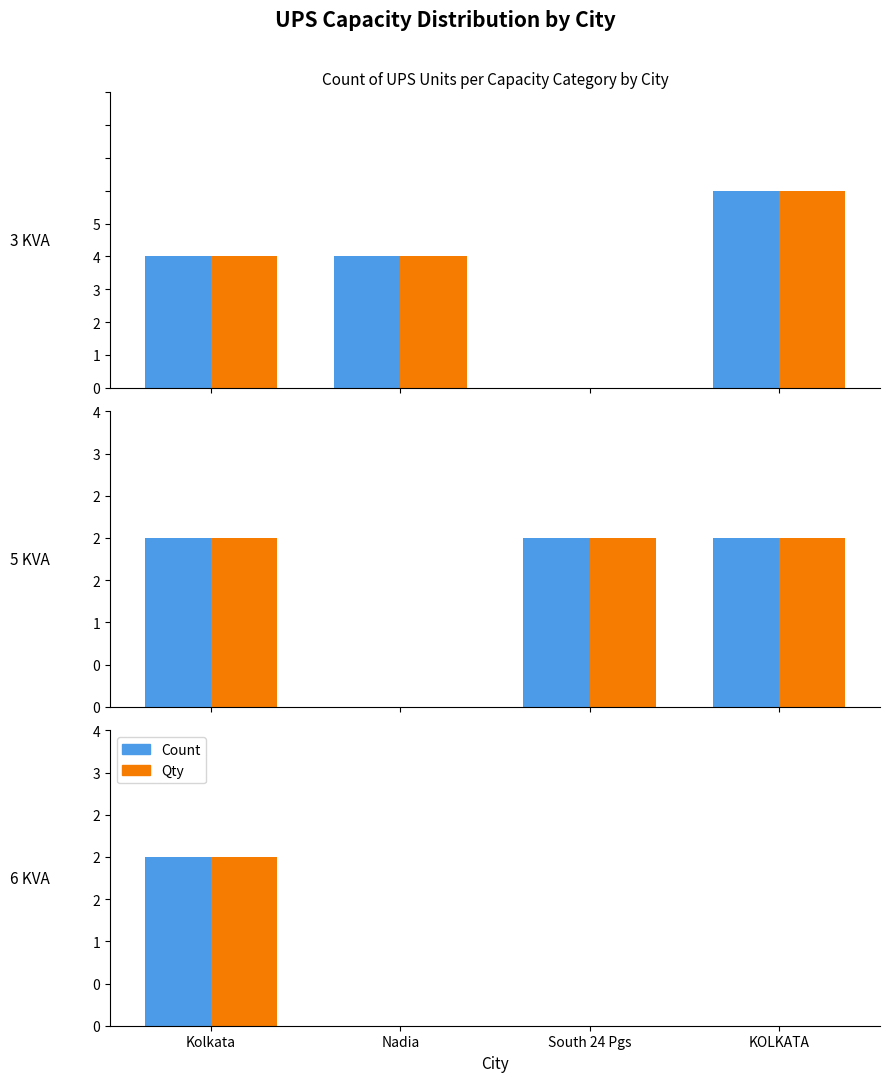

Are the bars horizontal?

No